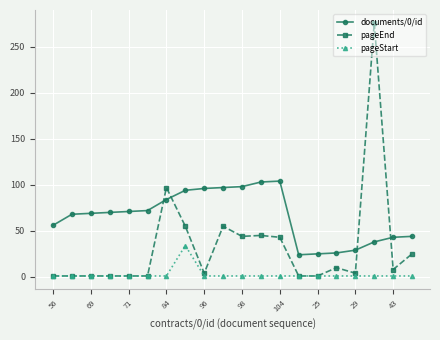

List the series in order of their overall mean, highest first.

documents/0/id, pageEnd, pageStart